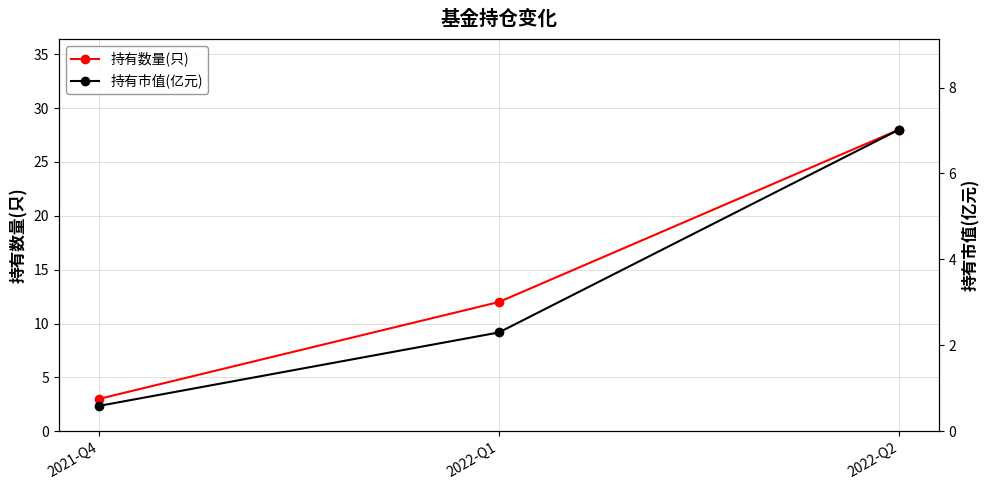

Does the chart display data point markers on the line(s)?

Yes